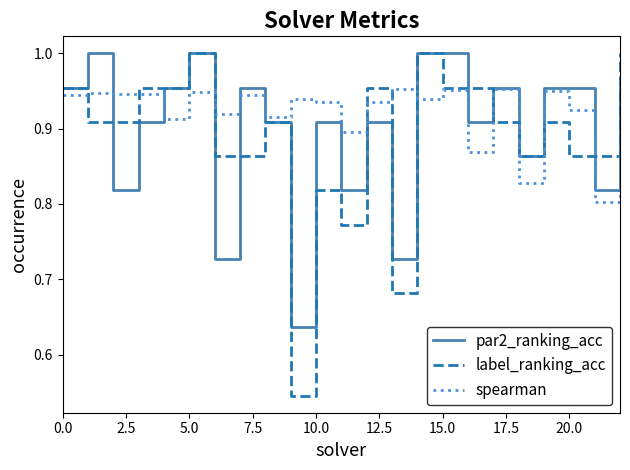

Which series has the largest range (max minus min)?

label_ranking_acc